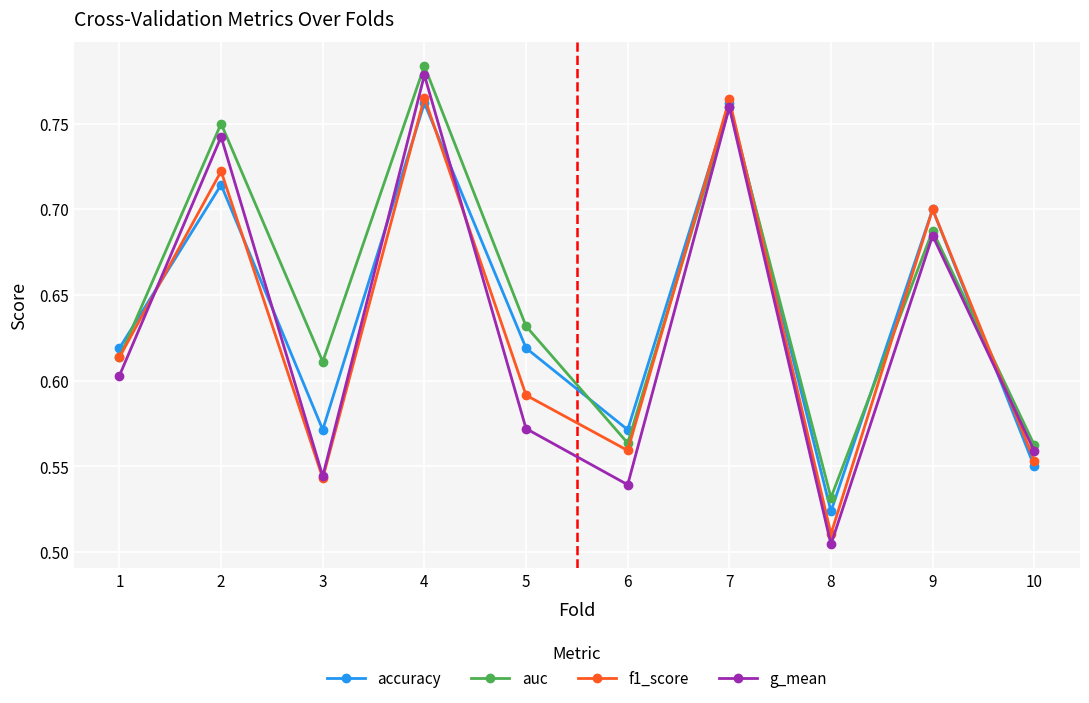

Which series has the widest spread of values?

g_mean